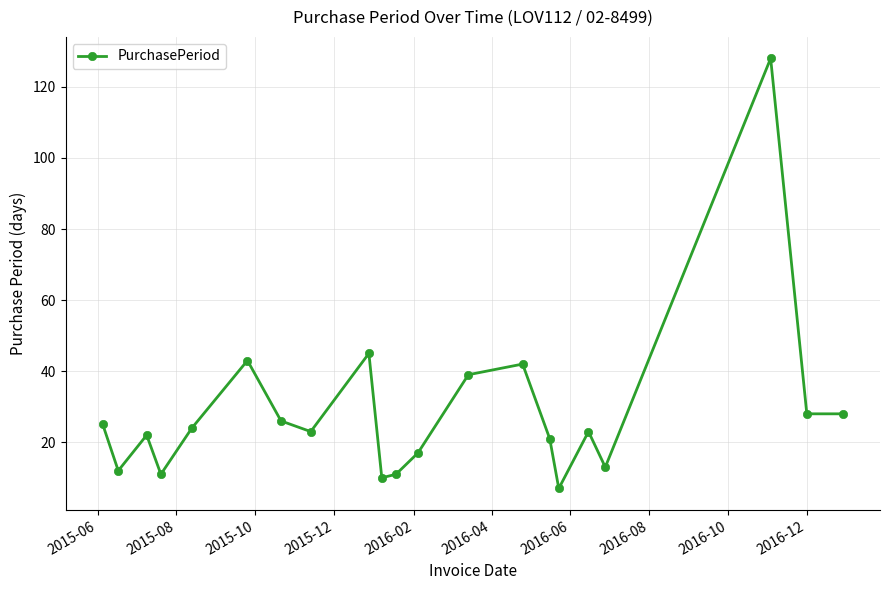

What is the smallest value displayed?

7